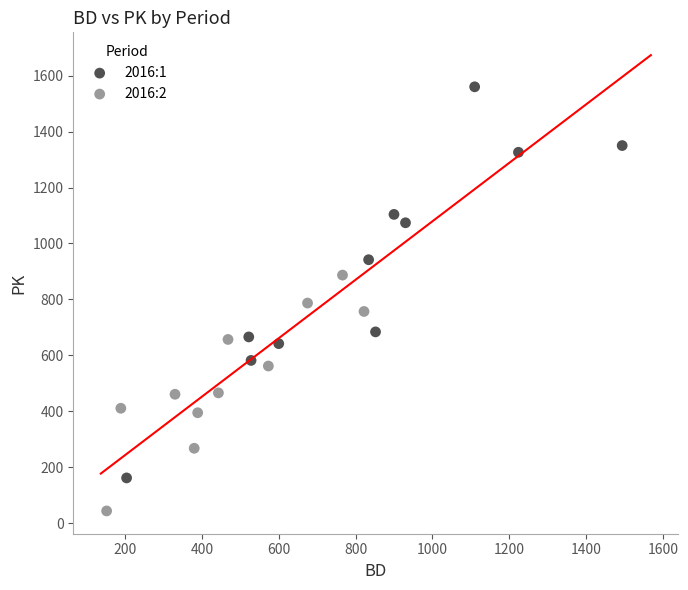

Which series reaches the minimum Y coordinate?

2016:2